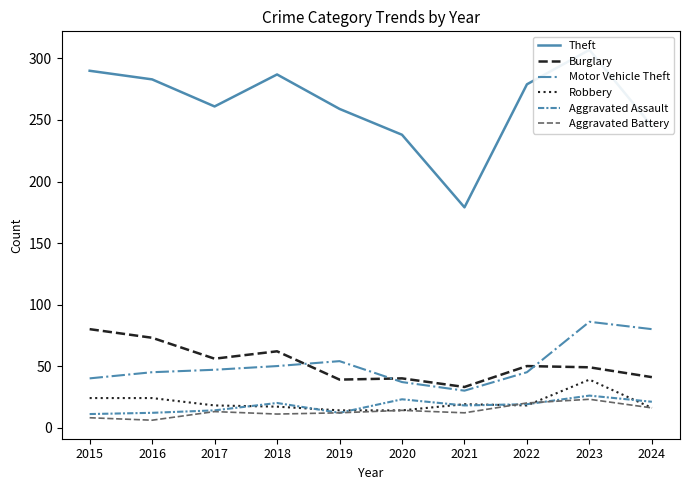

How many interior local valleys does the Burglary series have?

3